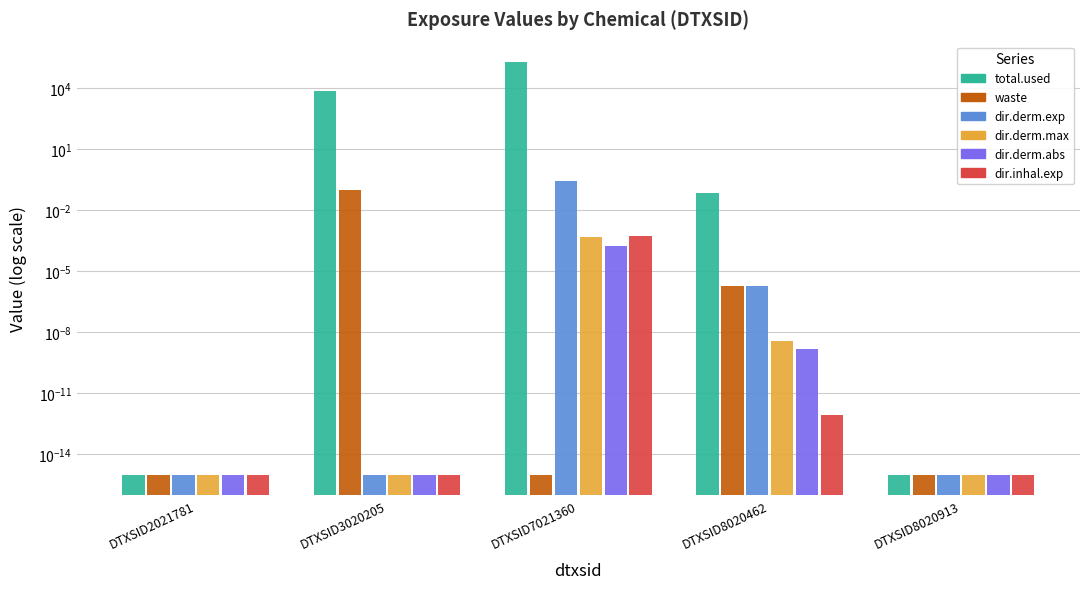

What is the average value of the dir.derm.exp series?

0.1